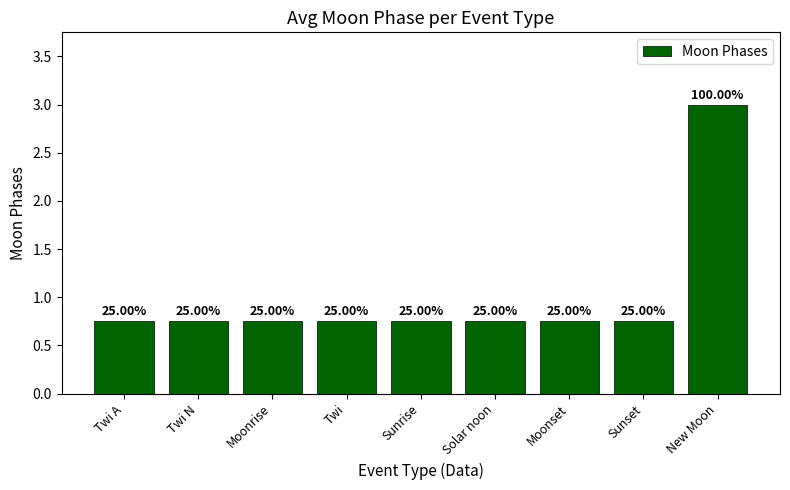

How many bars are there in total?

9